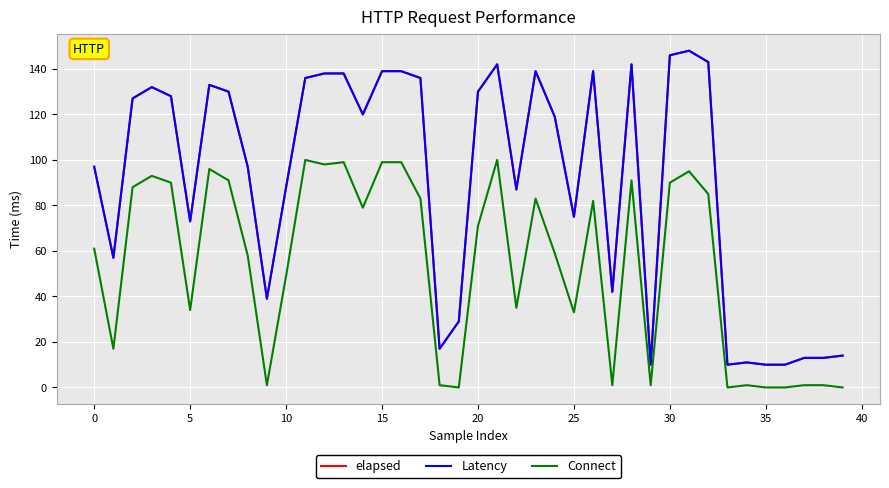

Is this an area chart (filled region under the line)?

No